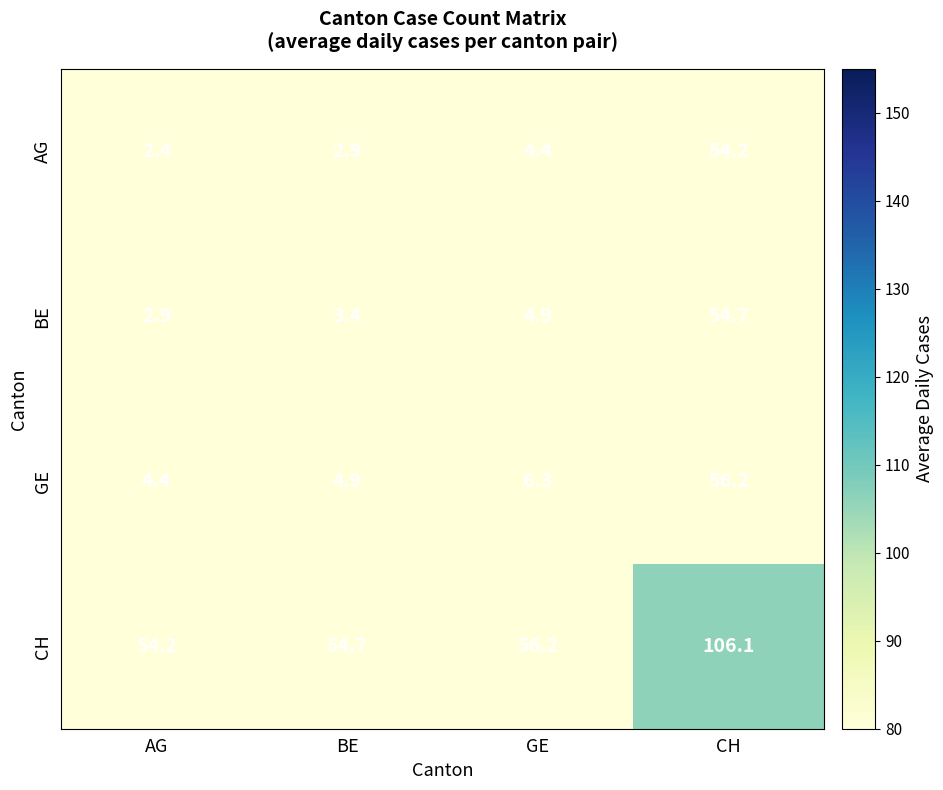

What is the sum of the BE values at BE and AG?

6.3